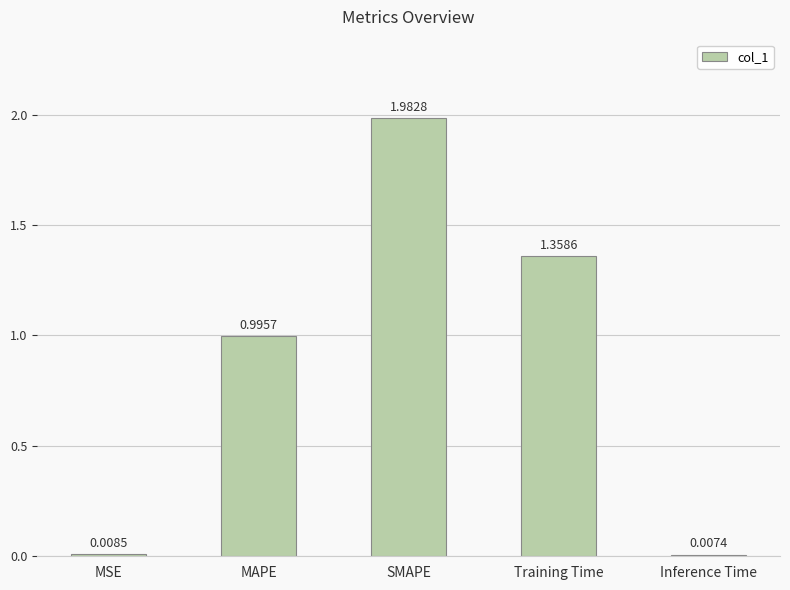

What is the sum of the values at Inference Time and MAPE?

1.0